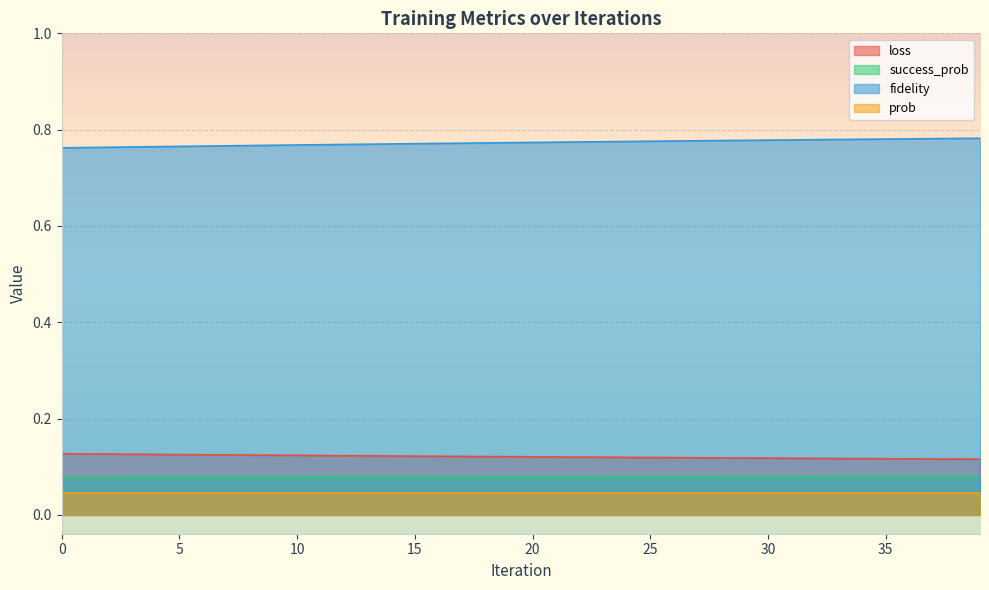

What is the sum of all fidelity values?

30.9